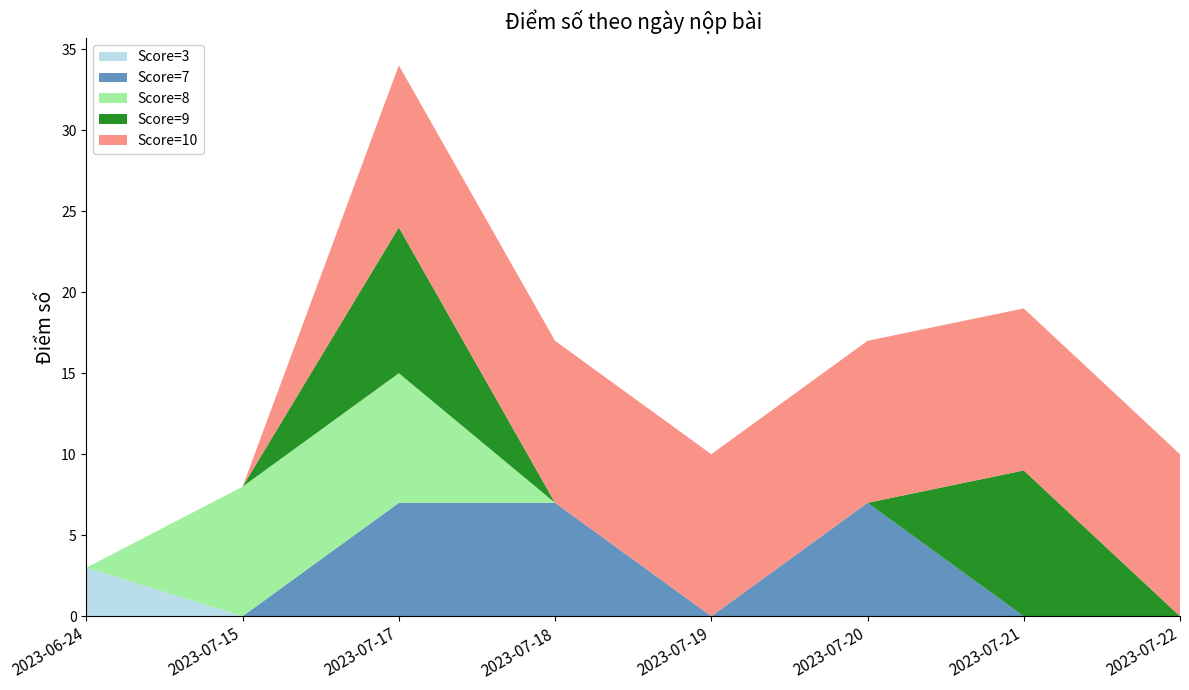

Reading left to right, transcribe all the data shown in this chart.

Score=3: 3	0	0	0	0	0	0	0
Score=7: 0	0	7	7	0	7	0	0
Score=8: 0	8	8	0	0	0	0	0
Score=9: 0	0	9	0	0	0	9	0
Score=10: 0	0	10	10	10	10	10	10